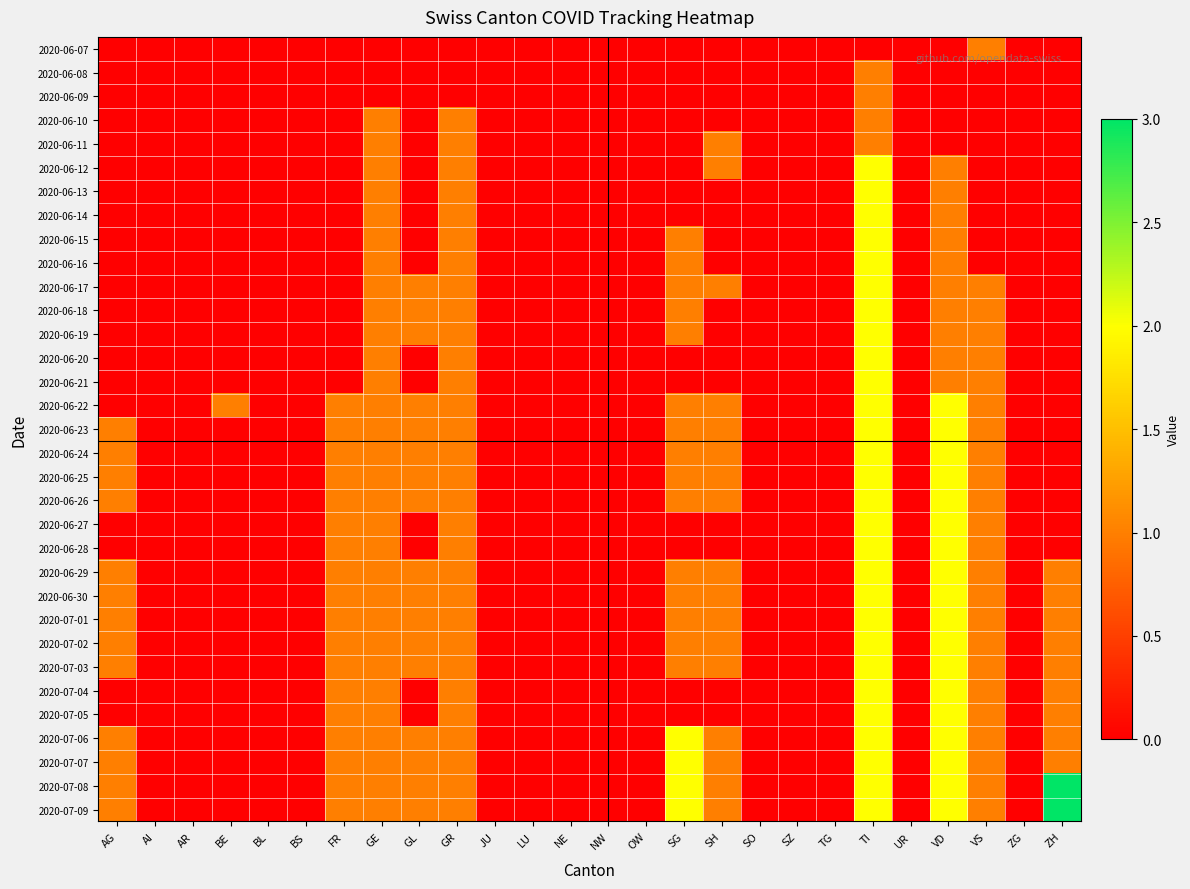

Reading right to left, what are all the values shown in this chart?

2020-06-07: ZH=0	ZG=0	VS=1	VD=0	UR=0	TI=0	TG=0	SZ=0	SO=0	SH=0	SG=0	OW=0	NW=0	NE=0	LU=0	JU=0	GR=0	GL=0	GE=0	FR=0	BS=0	BL=0	BE=0	AR=0	AI=0	AG=0
2020-06-08: ZH=0	ZG=0	VS=0	VD=0	UR=0	TI=1	TG=0	SZ=0	SO=0	SH=0	SG=0	OW=0	NW=0	NE=0	LU=0	JU=0	GR=0	GL=0	GE=0	FR=0	BS=0	BL=0	BE=0	AR=0	AI=0	AG=0
2020-06-09: ZH=0	ZG=0	VS=0	VD=0	UR=0	TI=1	TG=0	SZ=0	SO=0	SH=0	SG=0	OW=0	NW=0	NE=0	LU=0	JU=0	GR=0	GL=0	GE=0	FR=0	BS=0	BL=0	BE=0	AR=0	AI=0	AG=0
2020-06-10: ZH=0	ZG=0	VS=0	VD=0	UR=0	TI=1	TG=0	SZ=0	SO=0	SH=0	SG=0	OW=0	NW=0	NE=0	LU=0	JU=0	GR=1	GL=0	GE=1	FR=0	BS=0	BL=0	BE=0	AR=0	AI=0	AG=0
2020-06-11: ZH=0	ZG=0	VS=0	VD=0	UR=0	TI=1	TG=0	SZ=0	SO=0	SH=1	SG=0	OW=0	NW=0	NE=0	LU=0	JU=0	GR=1	GL=0	GE=1	FR=0	BS=0	BL=0	BE=0	AR=0	AI=0	AG=0
2020-06-12: ZH=0	ZG=0	VS=0	VD=1	UR=0	TI=2	TG=0	SZ=0	SO=0	SH=1	SG=0	OW=0	NW=0	NE=0	LU=0	JU=0	GR=1	GL=0	GE=1	FR=0	BS=0	BL=0	BE=0	AR=0	AI=0	AG=0
2020-06-13: ZH=0	ZG=0	VS=0	VD=1	UR=0	TI=2	TG=0	SZ=0	SO=0	SH=0	SG=0	OW=0	NW=0	NE=0	LU=0	JU=0	GR=1	GL=0	GE=1	FR=0	BS=0	BL=0	BE=0	AR=0	AI=0	AG=0
2020-06-14: ZH=0	ZG=0	VS=0	VD=1	UR=0	TI=2	TG=0	SZ=0	SO=0	SH=0	SG=0	OW=0	NW=0	NE=0	LU=0	JU=0	GR=1	GL=0	GE=1	FR=0	BS=0	BL=0	BE=0	AR=0	AI=0	AG=0
2020-06-15: ZH=0	ZG=0	VS=0	VD=1	UR=0	TI=2	TG=0	SZ=0	SO=0	SH=0	SG=1	OW=0	NW=0	NE=0	LU=0	JU=0	GR=1	GL=0	GE=1	FR=0	BS=0	BL=0	BE=0	AR=0	AI=0	AG=0
2020-06-16: ZH=0	ZG=0	VS=0	VD=1	UR=0	TI=2	TG=0	SZ=0	SO=0	SH=0	SG=1	OW=0	NW=0	NE=0	LU=0	JU=0	GR=1	GL=0	GE=1	FR=0	BS=0	BL=0	BE=0	AR=0	AI=0	AG=0
2020-06-17: ZH=0	ZG=0	VS=1	VD=1	UR=0	TI=2	TG=0	SZ=0	SO=0	SH=1	SG=1	OW=0	NW=0	NE=0	LU=0	JU=0	GR=1	GL=1	GE=1	FR=0	BS=0	BL=0	BE=0	AR=0	AI=0	AG=0
2020-06-18: ZH=0	ZG=0	VS=1	VD=1	UR=0	TI=2	TG=0	SZ=0	SO=0	SH=0	SG=1	OW=0	NW=0	NE=0	LU=0	JU=0	GR=1	GL=1	GE=1	FR=0	BS=0	BL=0	BE=0	AR=0	AI=0	AG=0
2020-06-19: ZH=0	ZG=0	VS=1	VD=1	UR=0	TI=2	TG=0	SZ=0	SO=0	SH=0	SG=1	OW=0	NW=0	NE=0	LU=0	JU=0	GR=1	GL=1	GE=1	FR=0	BS=0	BL=0	BE=0	AR=0	AI=0	AG=0
2020-06-20: ZH=0	ZG=0	VS=1	VD=1	UR=0	TI=2	TG=0	SZ=0	SO=0	SH=0	SG=0	OW=0	NW=0	NE=0	LU=0	JU=0	GR=1	GL=0	GE=1	FR=0	BS=0	BL=0	BE=0	AR=0	AI=0	AG=0
2020-06-21: ZH=0	ZG=0	VS=1	VD=1	UR=0	TI=2	TG=0	SZ=0	SO=0	SH=0	SG=0	OW=0	NW=0	NE=0	LU=0	JU=0	GR=1	GL=0	GE=1	FR=0	BS=0	BL=0	BE=0	AR=0	AI=0	AG=0
2020-06-22: ZH=0	ZG=0	VS=1	VD=2	UR=0	TI=2	TG=0	SZ=0	SO=0	SH=1	SG=1	OW=0	NW=0	NE=0	LU=0	JU=0	GR=1	GL=1	GE=1	FR=1	BS=0	BL=0	BE=1	AR=0	AI=0	AG=0
2020-06-23: ZH=0	ZG=0	VS=1	VD=2	UR=0	TI=2	TG=0	SZ=0	SO=0	SH=1	SG=1	OW=0	NW=0	NE=0	LU=0	JU=0	GR=1	GL=1	GE=1	FR=1	BS=0	BL=0	BE=0	AR=0	AI=0	AG=1
2020-06-24: ZH=0	ZG=0	VS=1	VD=2	UR=0	TI=2	TG=0	SZ=0	SO=0	SH=1	SG=1	OW=0	NW=0	NE=0	LU=0	JU=0	GR=1	GL=1	GE=1	FR=1	BS=0	BL=0	BE=0	AR=0	AI=0	AG=1
2020-06-25: ZH=0	ZG=0	VS=1	VD=2	UR=0	TI=2	TG=0	SZ=0	SO=0	SH=1	SG=1	OW=0	NW=0	NE=0	LU=0	JU=0	GR=1	GL=1	GE=1	FR=1	BS=0	BL=0	BE=0	AR=0	AI=0	AG=1
2020-06-26: ZH=0	ZG=0	VS=1	VD=2	UR=0	TI=2	TG=0	SZ=0	SO=0	SH=1	SG=1	OW=0	NW=0	NE=0	LU=0	JU=0	GR=1	GL=1	GE=1	FR=1	BS=0	BL=0	BE=0	AR=0	AI=0	AG=1
2020-06-27: ZH=0	ZG=0	VS=1	VD=2	UR=0	TI=2	TG=0	SZ=0	SO=0	SH=0	SG=0	OW=0	NW=0	NE=0	LU=0	JU=0	GR=1	GL=0	GE=1	FR=1	BS=0	BL=0	BE=0	AR=0	AI=0	AG=0
2020-06-28: ZH=0	ZG=0	VS=1	VD=2	UR=0	TI=2	TG=0	SZ=0	SO=0	SH=0	SG=0	OW=0	NW=0	NE=0	LU=0	JU=0	GR=1	GL=0	GE=1	FR=1	BS=0	BL=0	BE=0	AR=0	AI=0	AG=0
2020-06-29: ZH=1	ZG=0	VS=1	VD=2	UR=0	TI=2	TG=0	SZ=0	SO=0	SH=1	SG=1	OW=0	NW=0	NE=0	LU=0	JU=0	GR=1	GL=1	GE=1	FR=1	BS=0	BL=0	BE=0	AR=0	AI=0	AG=1
2020-06-30: ZH=1	ZG=0	VS=1	VD=2	UR=0	TI=2	TG=0	SZ=0	SO=0	SH=1	SG=1	OW=0	NW=0	NE=0	LU=0	JU=0	GR=1	GL=1	GE=1	FR=1	BS=0	BL=0	BE=0	AR=0	AI=0	AG=1
2020-07-01: ZH=1	ZG=0	VS=1	VD=2	UR=0	TI=2	TG=0	SZ=0	SO=0	SH=1	SG=1	OW=0	NW=0	NE=0	LU=0	JU=0	GR=1	GL=1	GE=1	FR=1	BS=0	BL=0	BE=0	AR=0	AI=0	AG=1
2020-07-02: ZH=1	ZG=0	VS=1	VD=2	UR=0	TI=2	TG=0	SZ=0	SO=0	SH=1	SG=1	OW=0	NW=0	NE=0	LU=0	JU=0	GR=1	GL=1	GE=1	FR=1	BS=0	BL=0	BE=0	AR=0	AI=0	AG=1
2020-07-03: ZH=1	ZG=0	VS=1	VD=2	UR=0	TI=2	TG=0	SZ=0	SO=0	SH=1	SG=1	OW=0	NW=0	NE=0	LU=0	JU=0	GR=1	GL=1	GE=1	FR=1	BS=0	BL=0	BE=0	AR=0	AI=0	AG=1
2020-07-04: ZH=1	ZG=0	VS=1	VD=2	UR=0	TI=2	TG=0	SZ=0	SO=0	SH=0	SG=0	OW=0	NW=0	NE=0	LU=0	JU=0	GR=1	GL=0	GE=1	FR=1	BS=0	BL=0	BE=0	AR=0	AI=0	AG=0
2020-07-05: ZH=1	ZG=0	VS=1	VD=2	UR=0	TI=2	TG=0	SZ=0	SO=0	SH=0	SG=0	OW=0	NW=0	NE=0	LU=0	JU=0	GR=1	GL=0	GE=1	FR=1	BS=0	BL=0	BE=0	AR=0	AI=0	AG=0
2020-07-06: ZH=1	ZG=0	VS=1	VD=2	UR=0	TI=2	TG=0	SZ=0	SO=0	SH=1	SG=2	OW=0	NW=0	NE=0	LU=0	JU=0	GR=1	GL=1	GE=1	FR=1	BS=0	BL=0	BE=0	AR=0	AI=0	AG=1
2020-07-07: ZH=1	ZG=0	VS=1	VD=2	UR=0	TI=2	TG=0	SZ=0	SO=0	SH=1	SG=2	OW=0	NW=0	NE=0	LU=0	JU=0	GR=1	GL=1	GE=1	FR=1	BS=0	BL=0	BE=0	AR=0	AI=0	AG=1
2020-07-08: ZH=3	ZG=0	VS=1	VD=2	UR=0	TI=2	TG=0	SZ=0	SO=0	SH=1	SG=2	OW=0	NW=0	NE=0	LU=0	JU=0	GR=1	GL=1	GE=1	FR=1	BS=0	BL=0	BE=0	AR=0	AI=0	AG=1
2020-07-09: ZH=3	ZG=0	VS=1	VD=2	UR=0	TI=2	TG=0	SZ=0	SO=0	SH=1	SG=2	OW=0	NW=0	NE=0	LU=0	JU=0	GR=1	GL=1	GE=1	FR=1	BS=0	BL=0	BE=0	AR=0	AI=0	AG=1